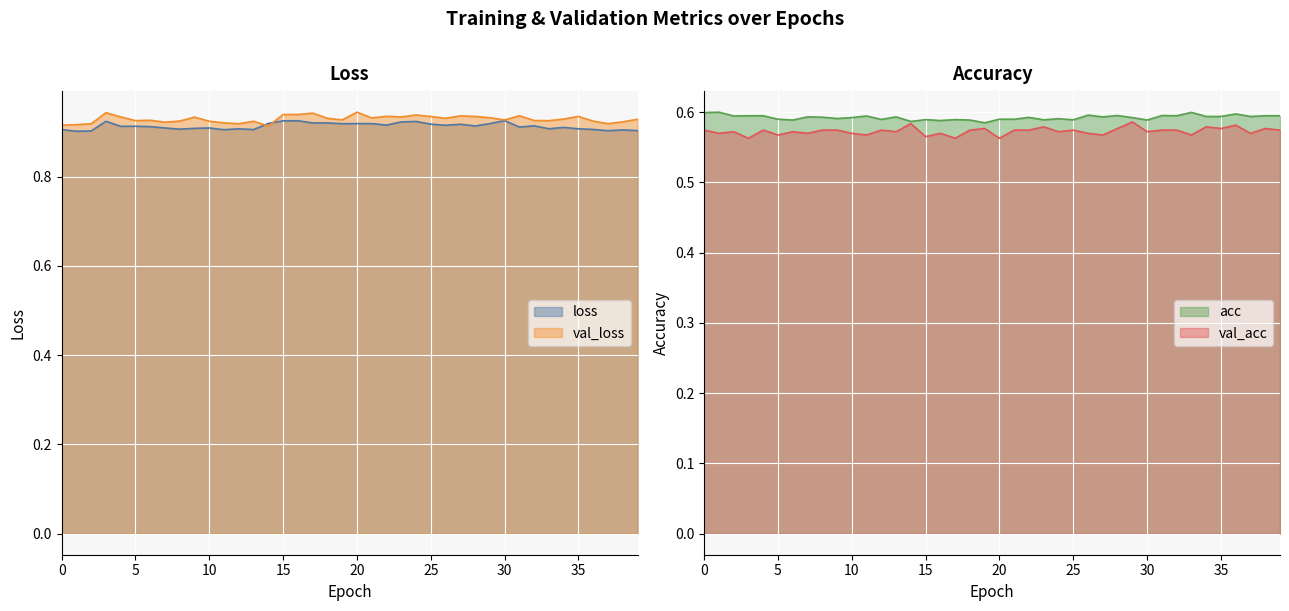

True or false: loss and acc intersect in this chart.

False